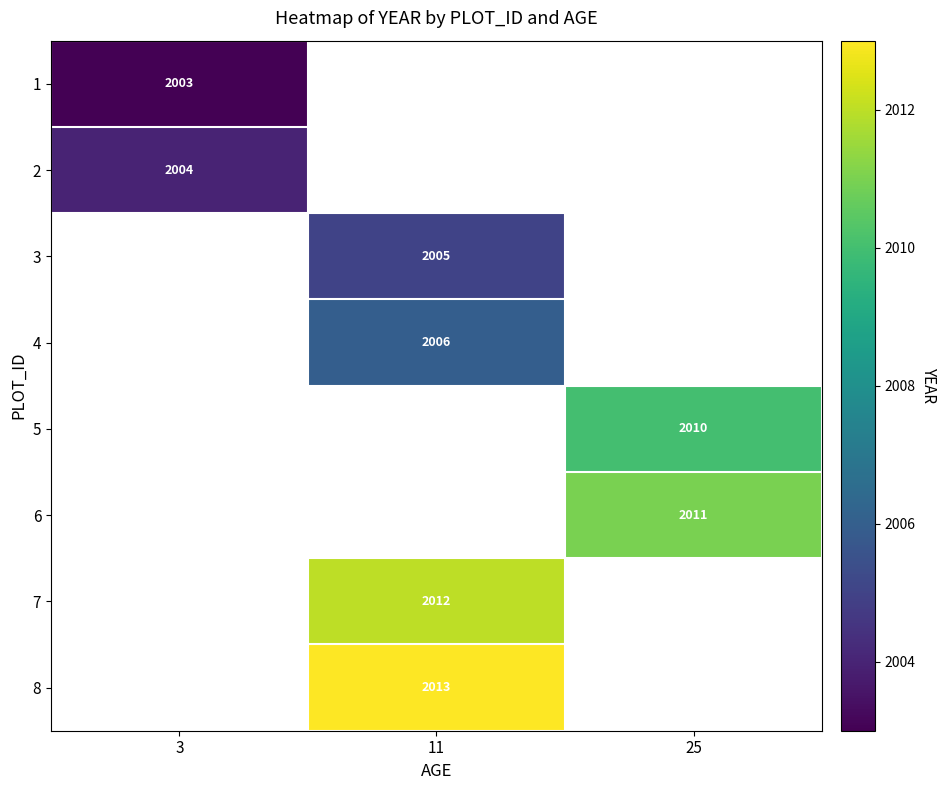

The value of 8 at 11 is 487. True or false?

False